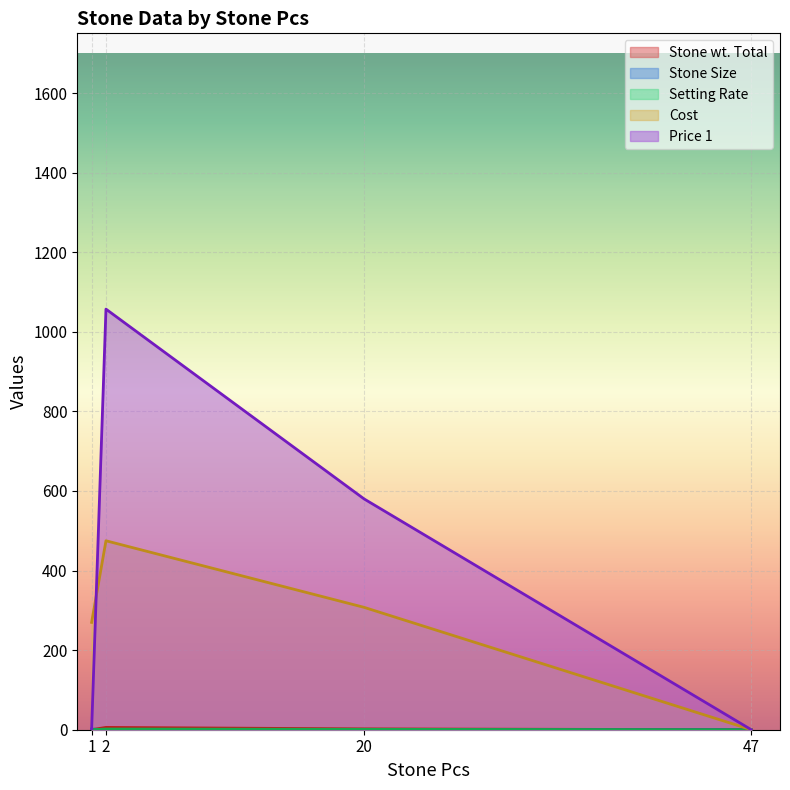

Rank the categories by Cost value from highest to lowest.

2, 20, 1, 47